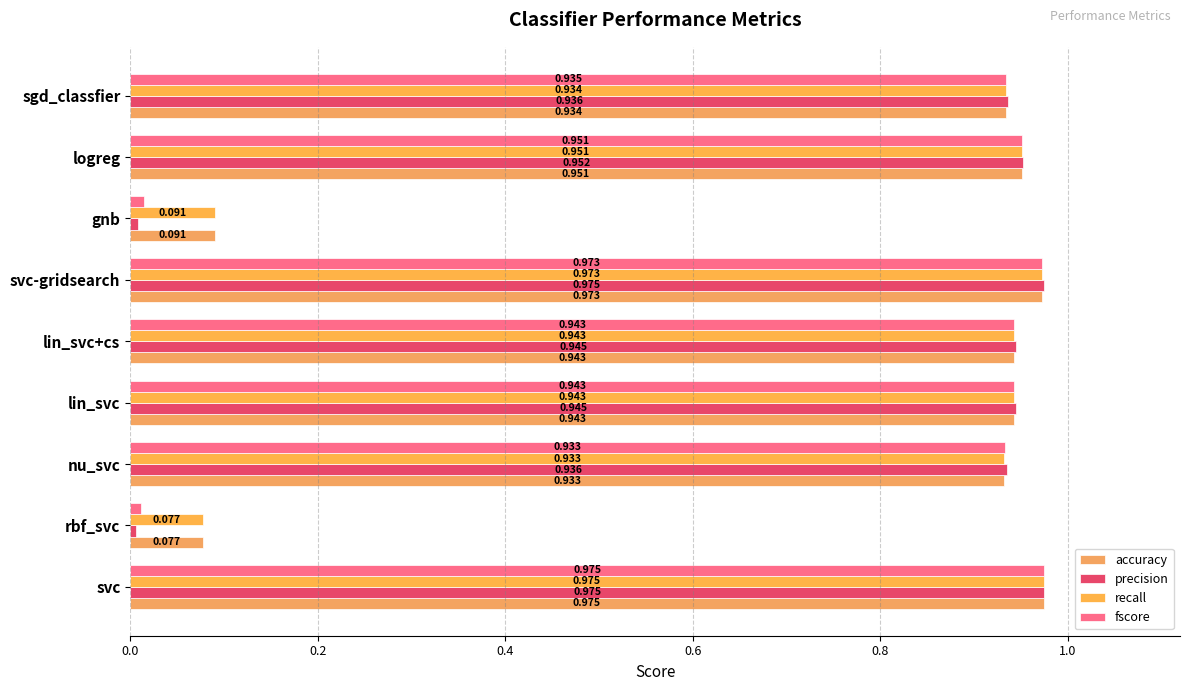

How many series are shown in this chart?

4